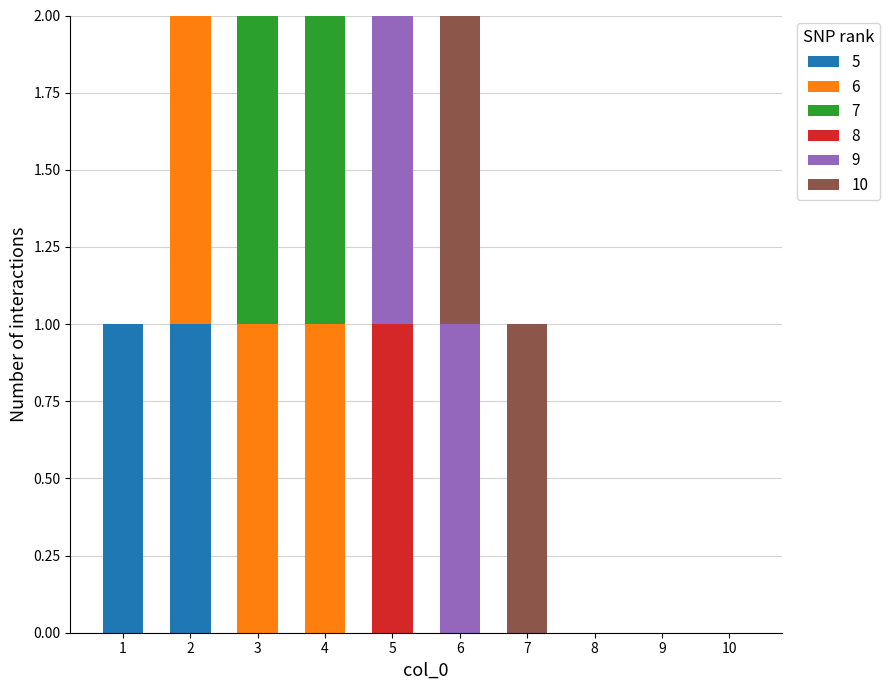

How many series are shown in this chart?

6